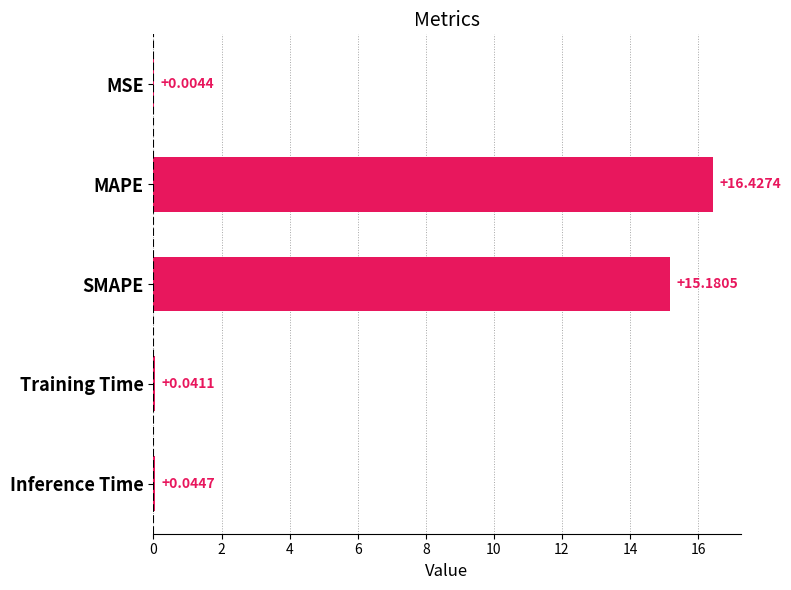

Where is the data nearest to the value 8?

SMAPE